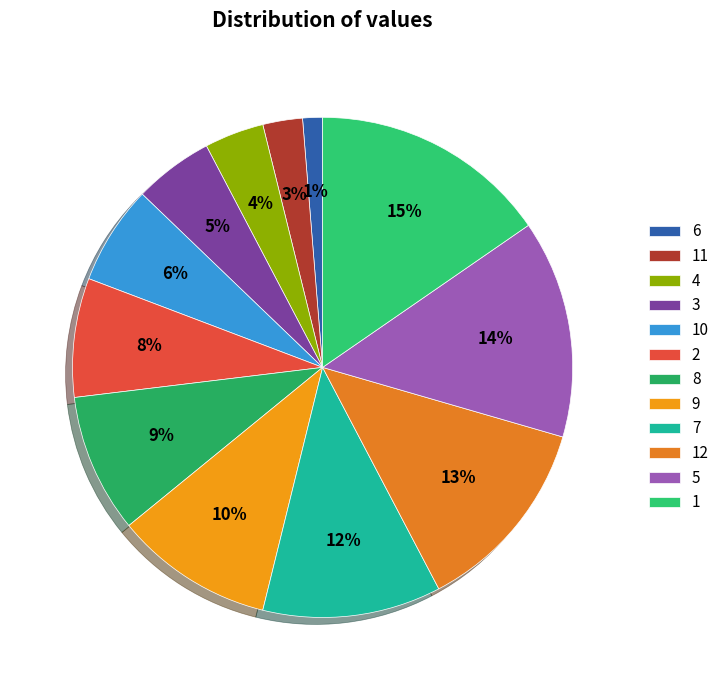

To the nearest percent, what portion does 7 represent?

12%